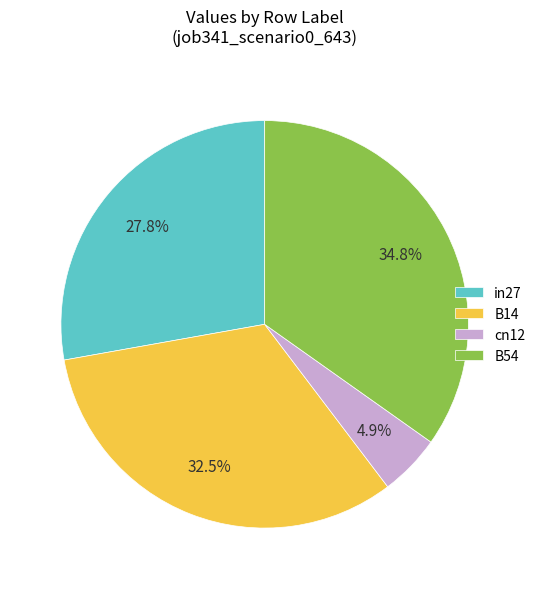

Does cn12 represent more than half of the total?

No